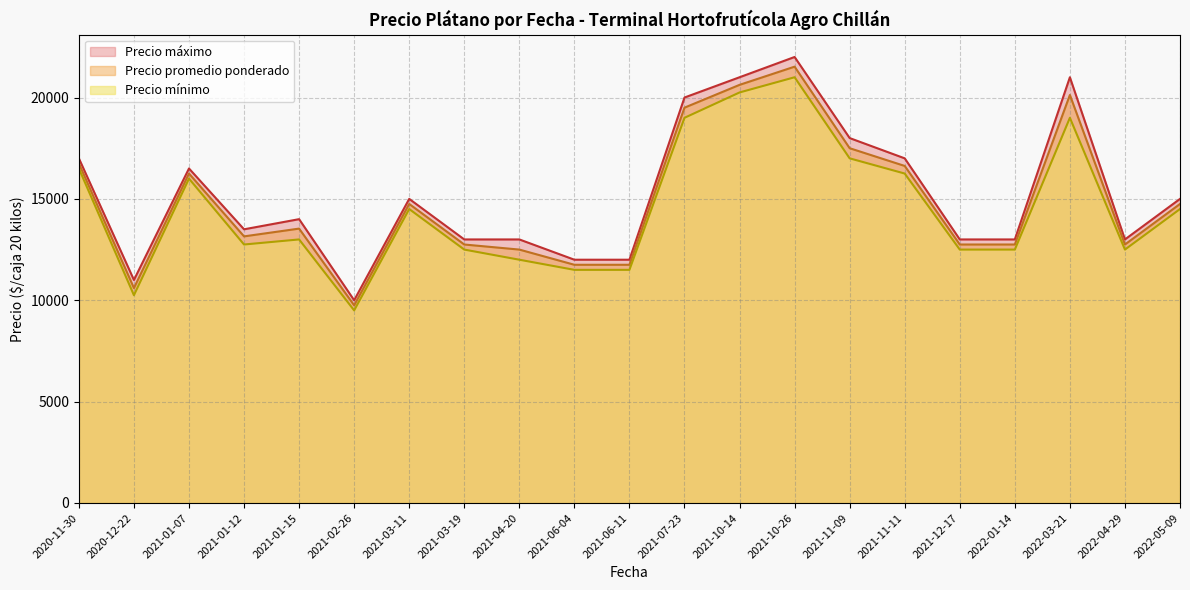

True or false: Precio mínimo and Precio máximo cross at least once.

False